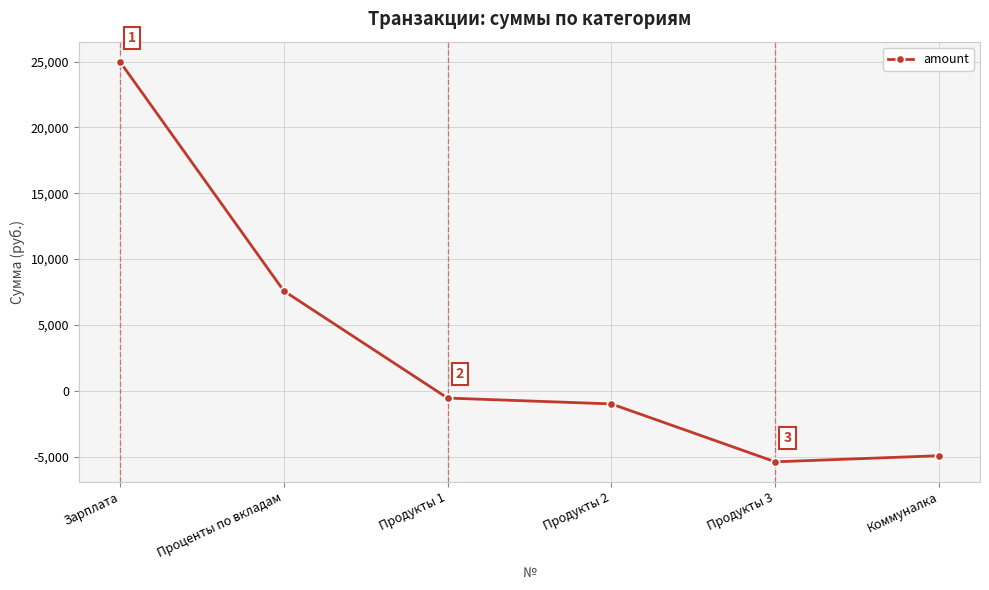

What is the average value?

3449.7